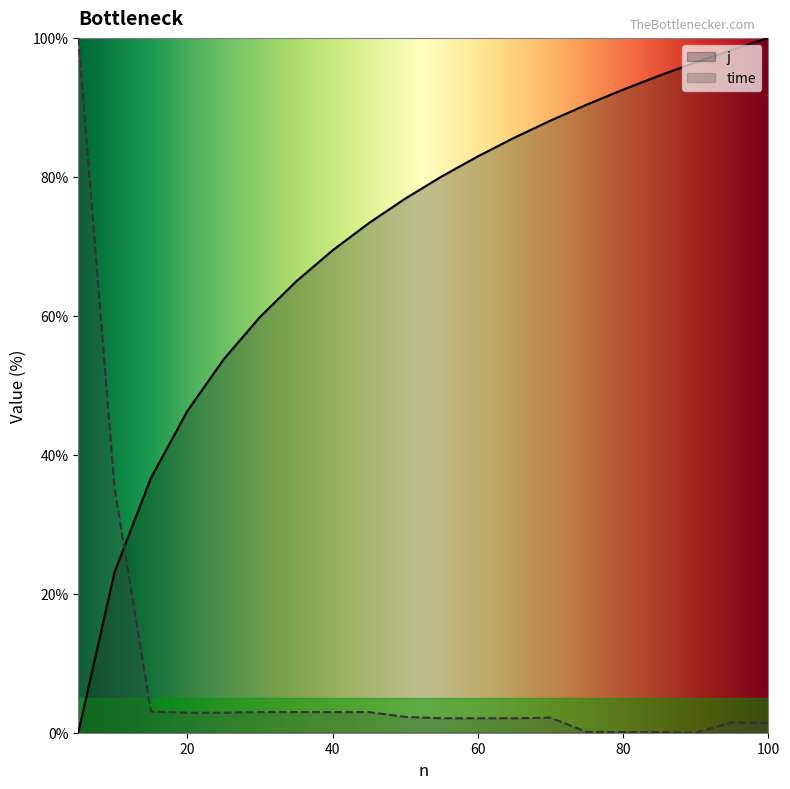

Between 5 and 45, which series saw the biggest shift?

time